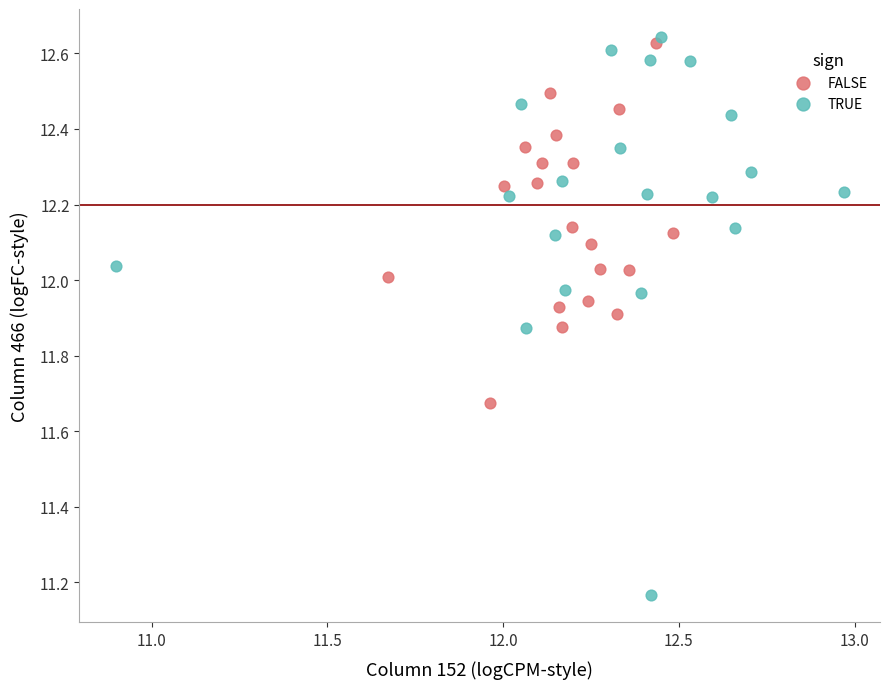

Which series has the largest Y range (max minus min)?

TRUE